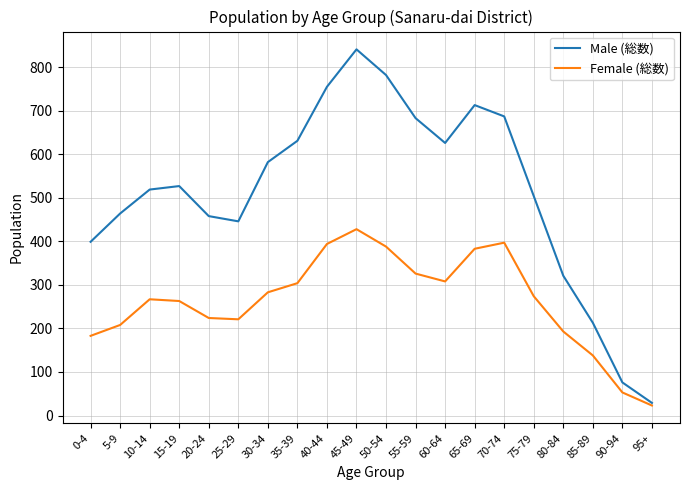

In Female (総数), how many points are higher than both neighbors (excluding endpoints)?

3